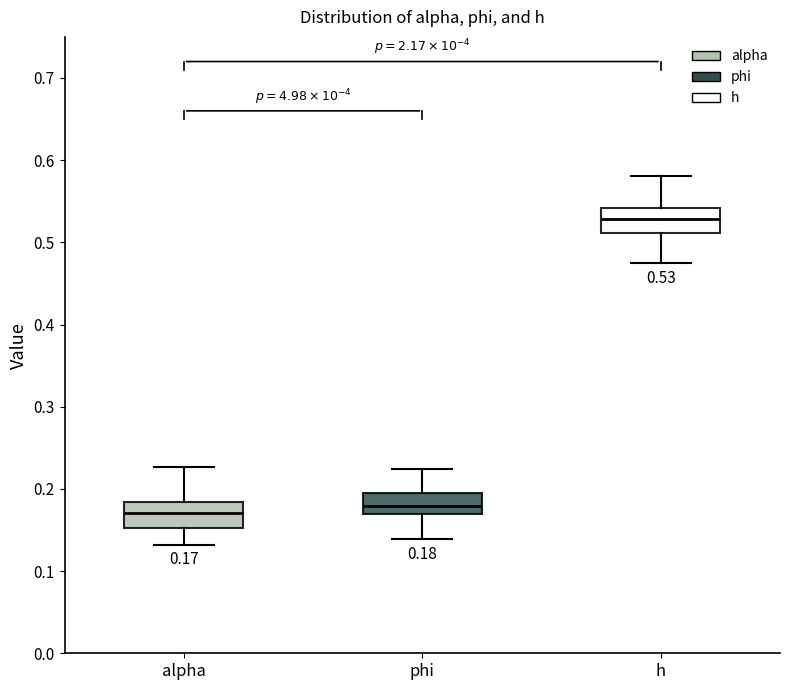

Which box's median line is the highest?

h